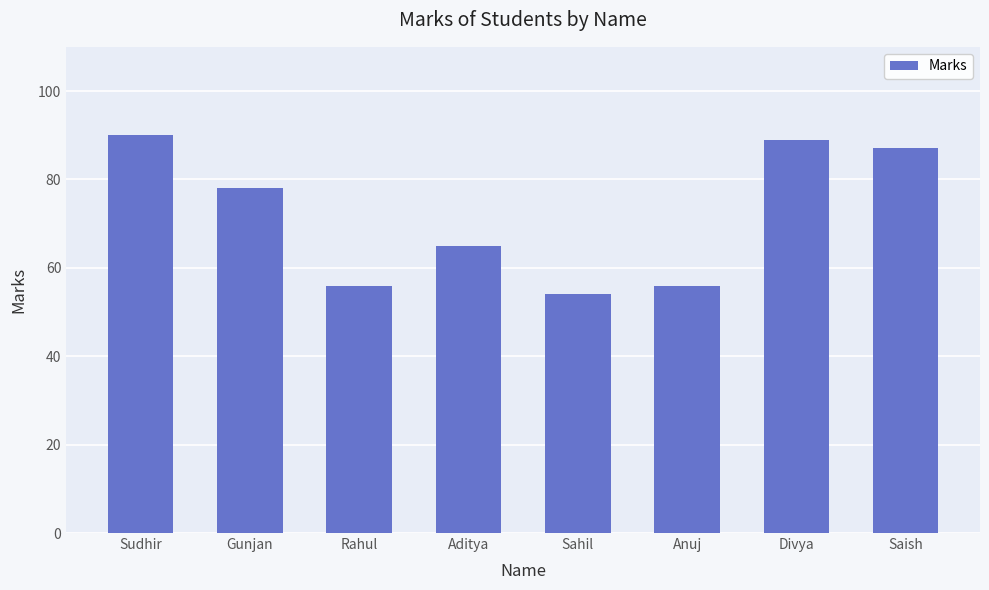

At which label does the data first exceed 78?

Sudhir